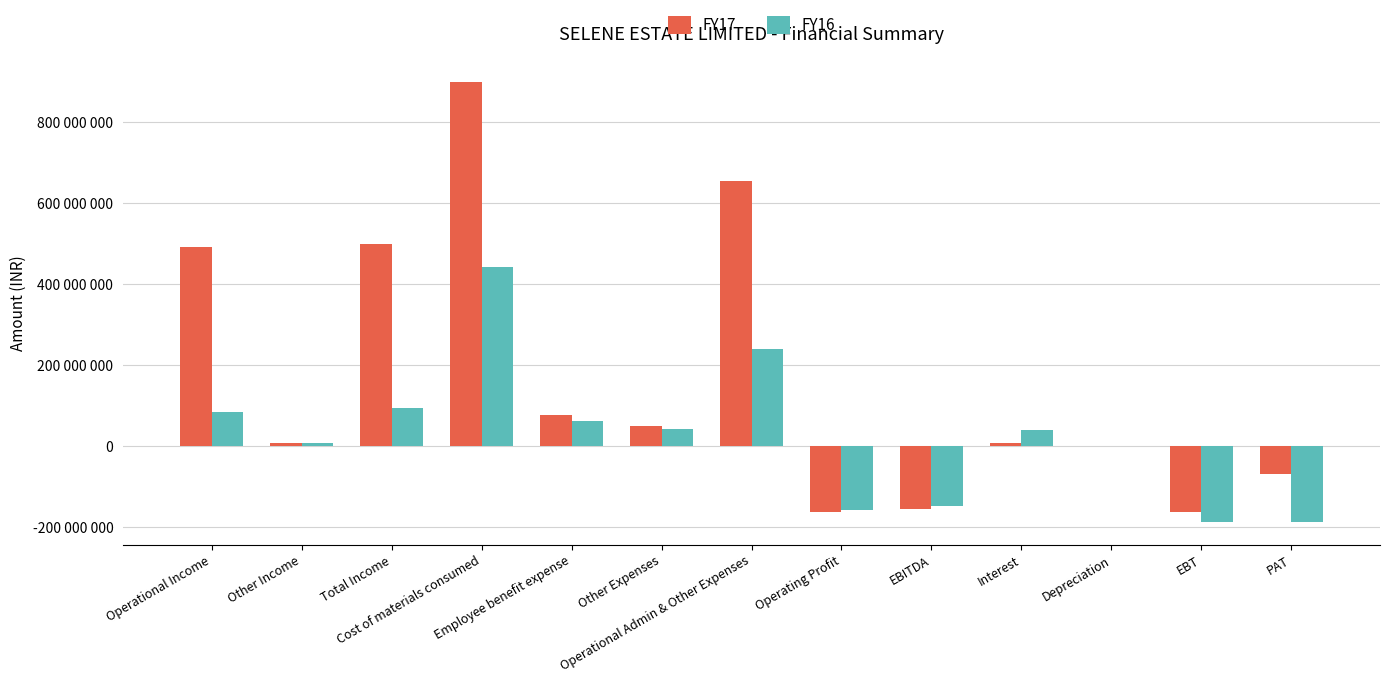

What is the label of the 11th bar from the left?

Depreciation